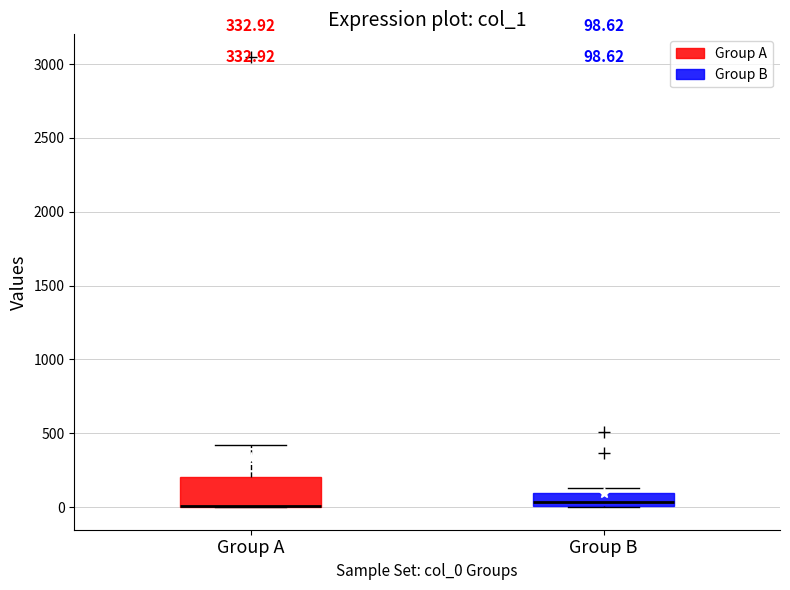

Comparing the boxes themselves (not the whiskers), which one is the tallest?

Group A